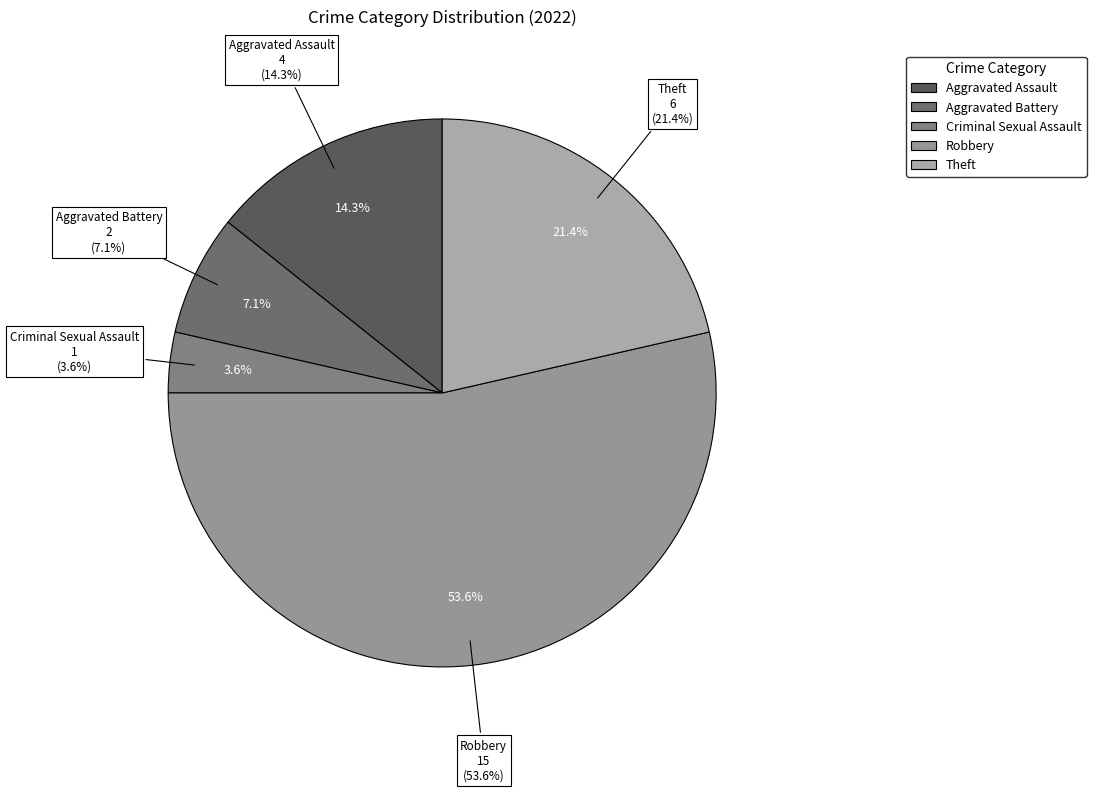

What percentage is the Aggravated Battery slice, to the nearest percent?

7%